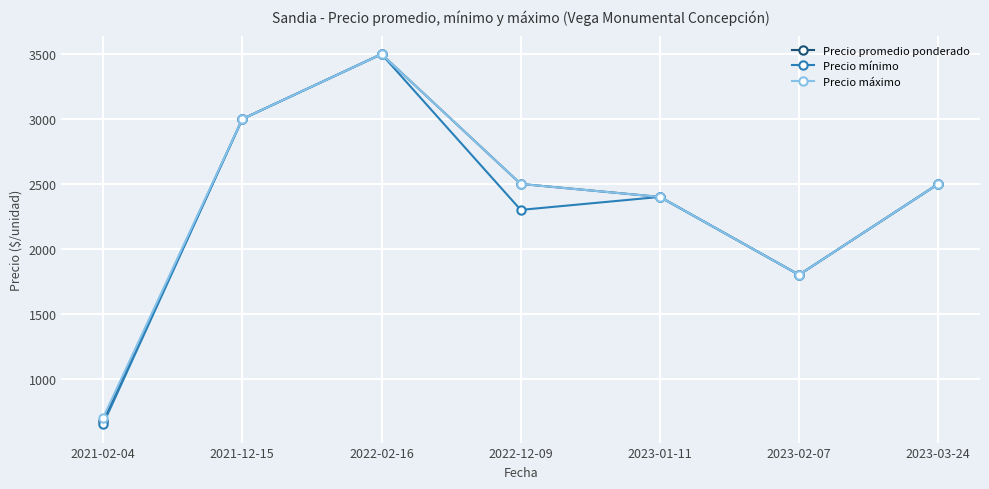

What is the sum of all Precio máximo values?

16400